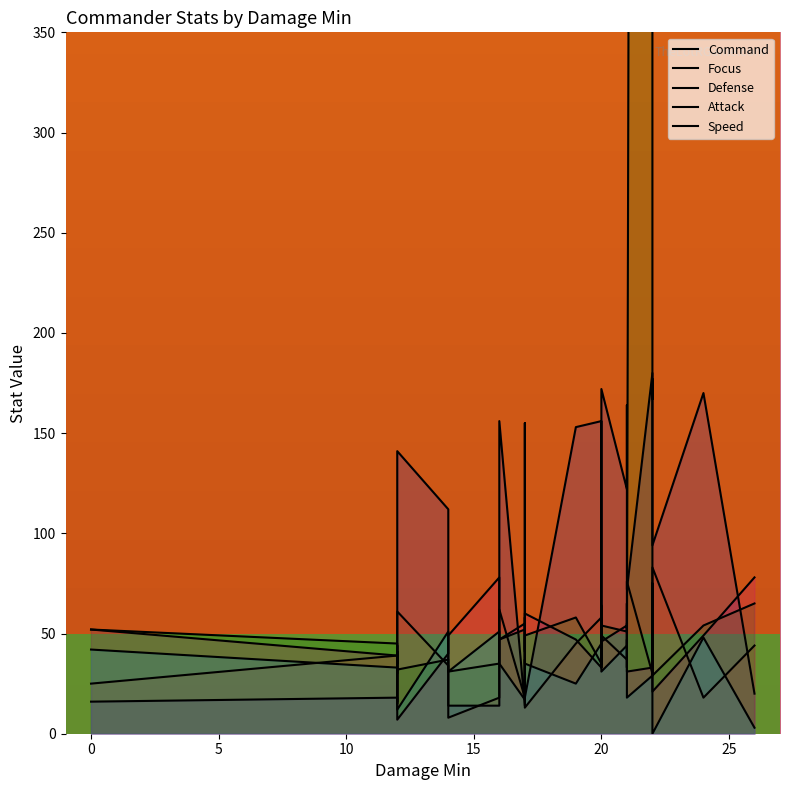

At which category is the sum across all series the highest?

22